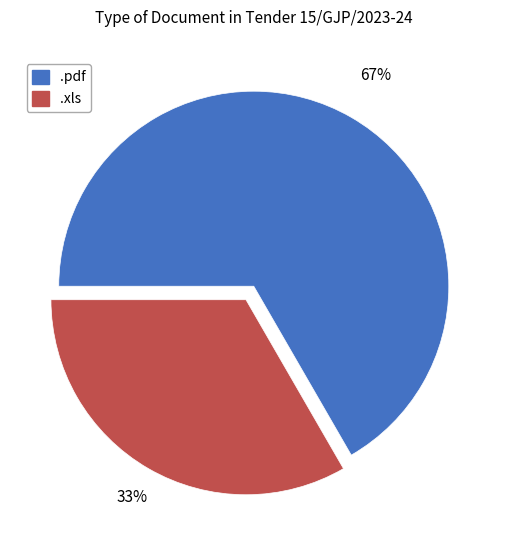

How many segments does this pie chart have?

2